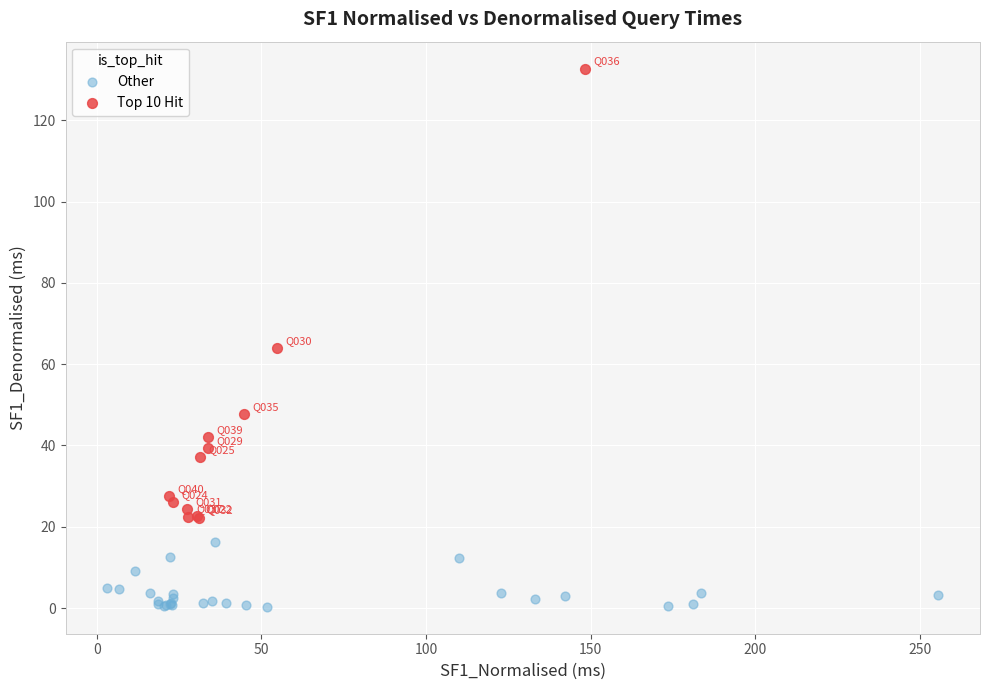

Which series reaches the maximum Y coordinate?

Top 10 Hit